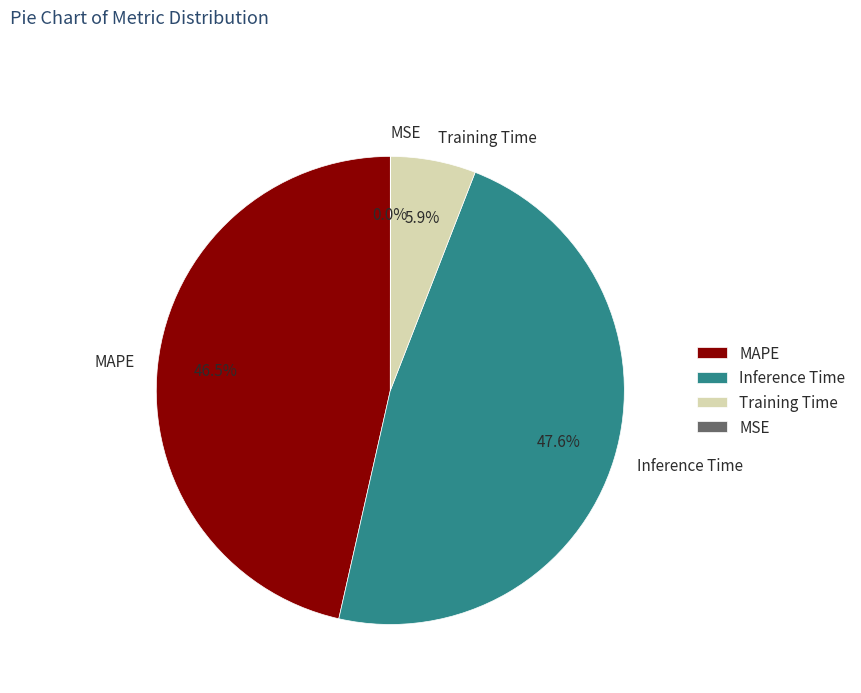

Between MAPE and Training Time, which is larger?

MAPE